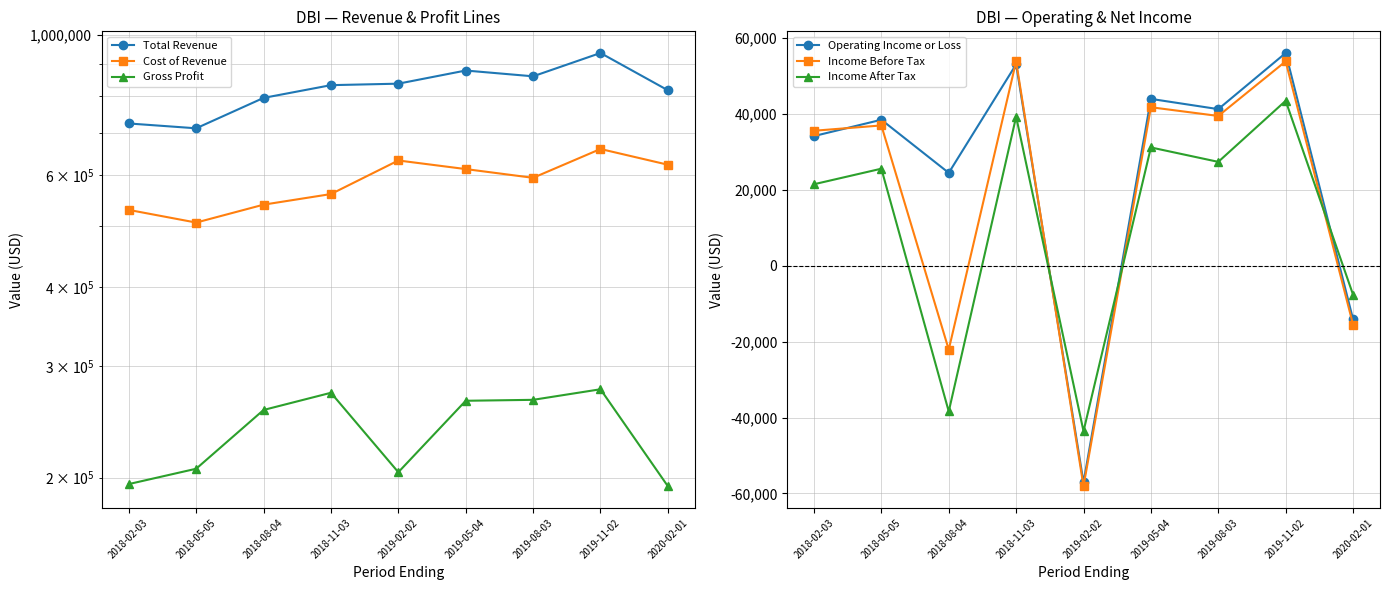

Which series has the largest total across all categories?

Total Revenue